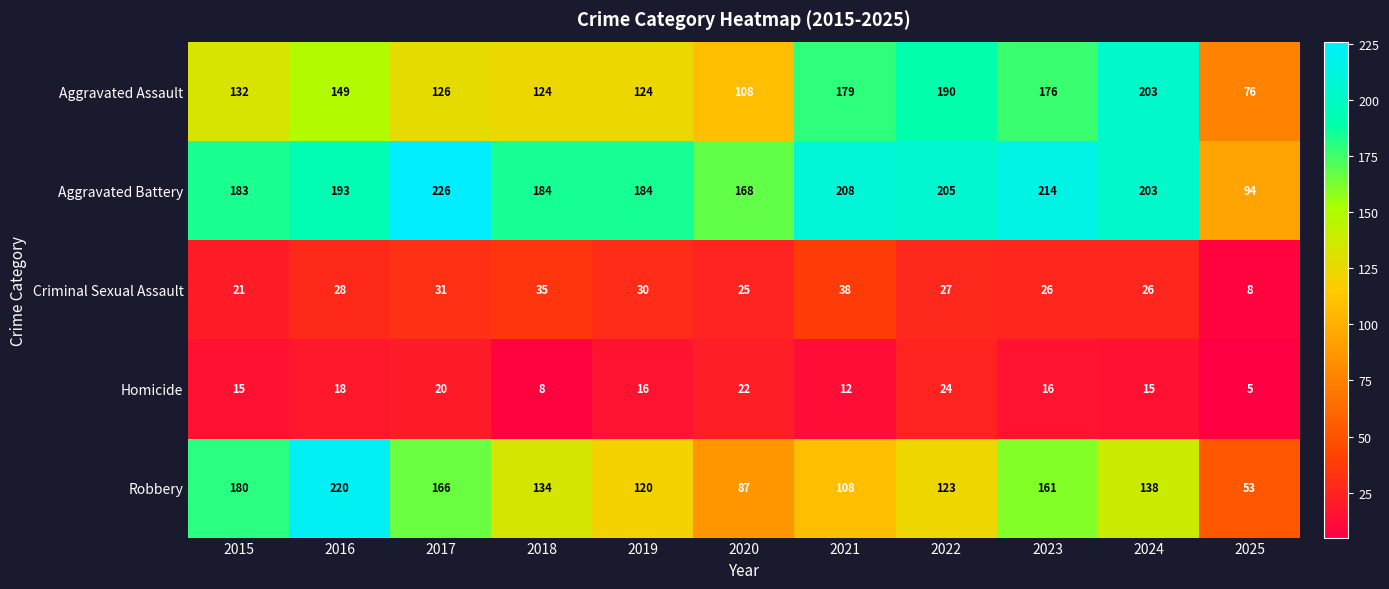

What is the greatest value displayed?

226